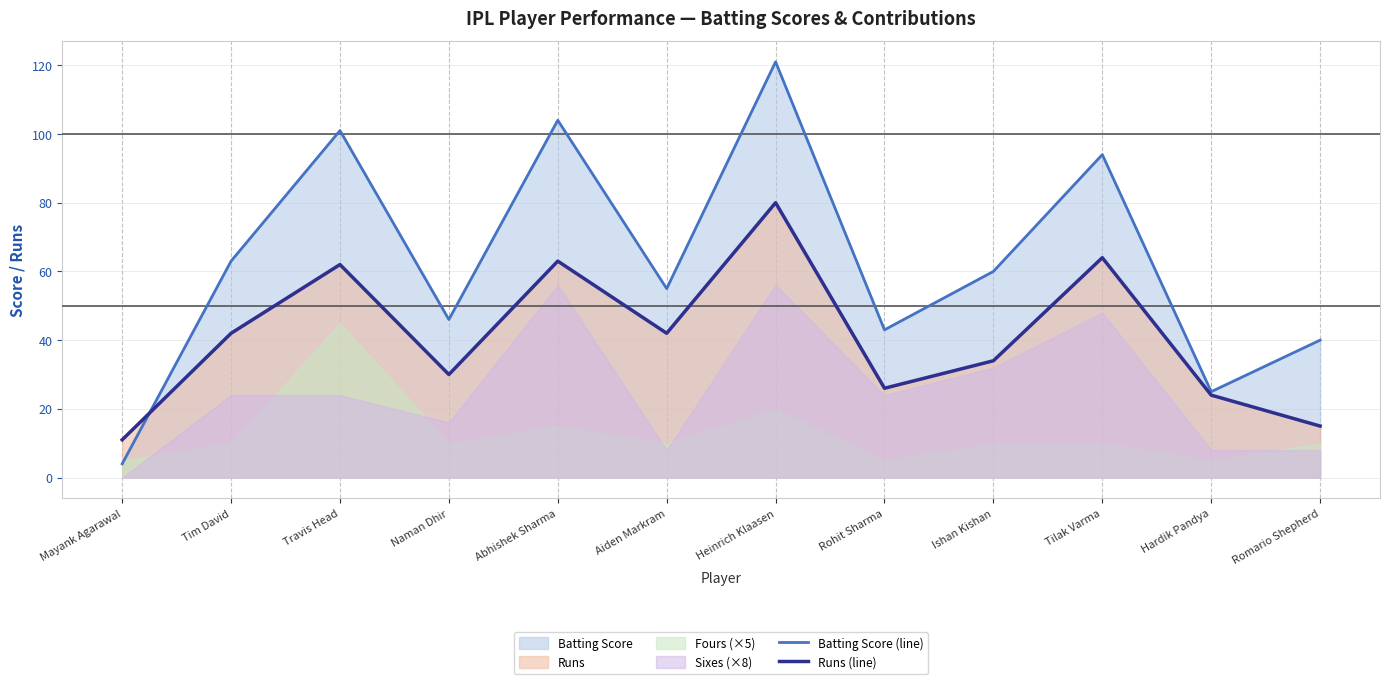

What is the maximum value for Batting Score (line)?

121